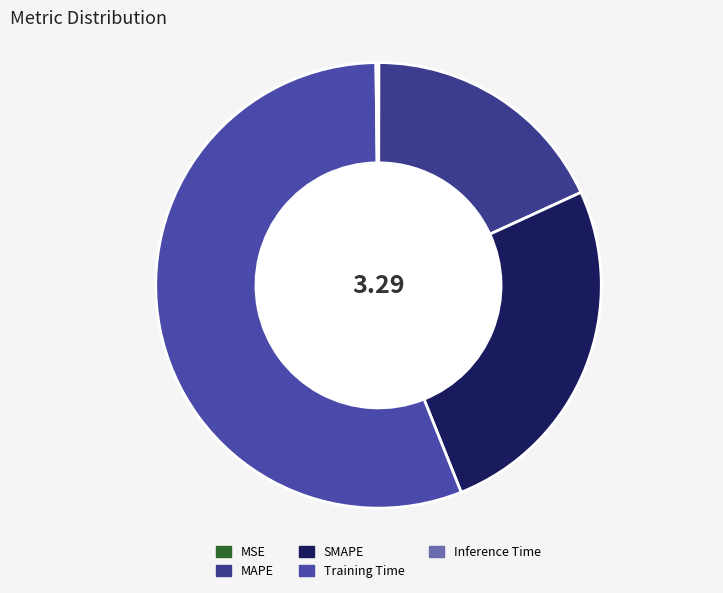

To the nearest percent, what percentage of the pie is Training Time?

56%